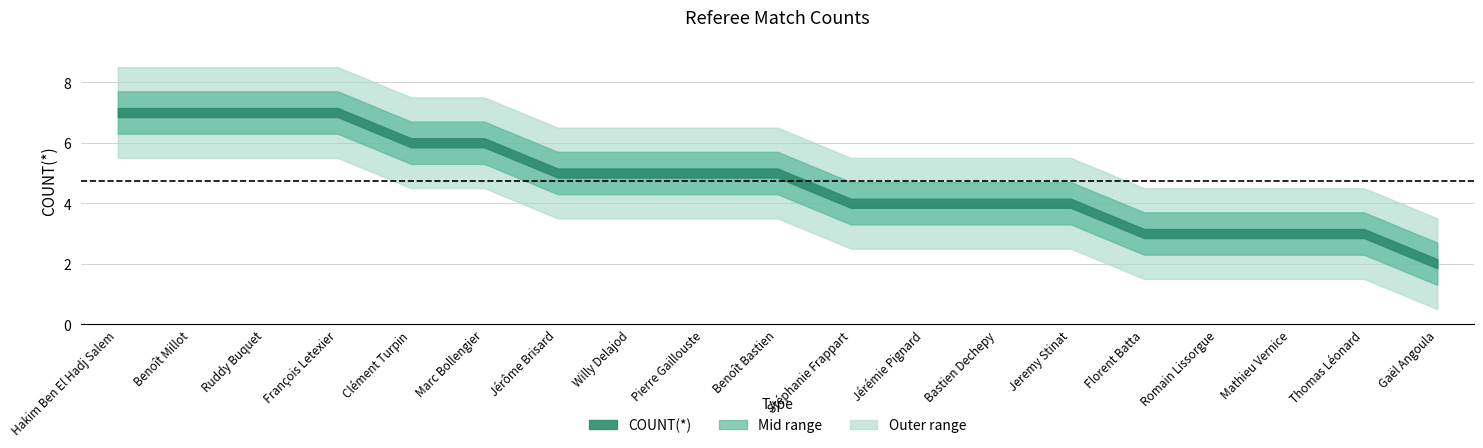

At which label does the data first exceed 5?

Hakim Ben El Hadj Salem